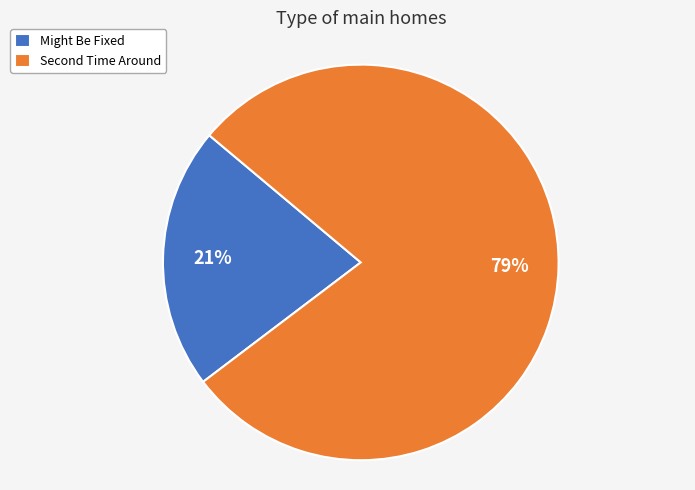

What is the smallest slice in the pie chart?

Might Be Fixed